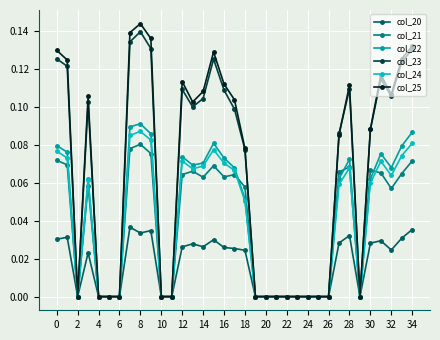

Which series has the largest range (max minus min)?

col_25